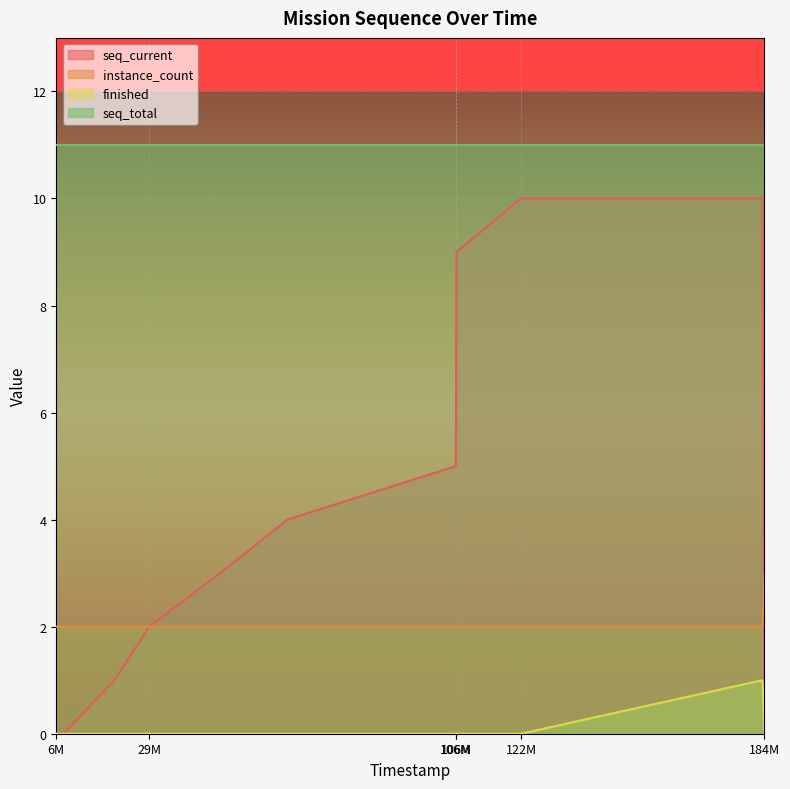

Count the seq_current values in the range 1 to 8.

8